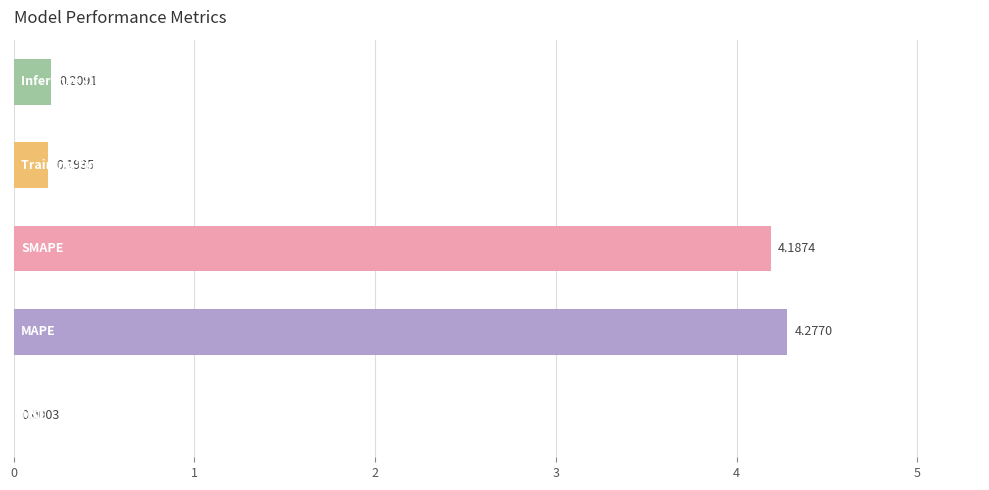

Count the number of categories in the chart.

5